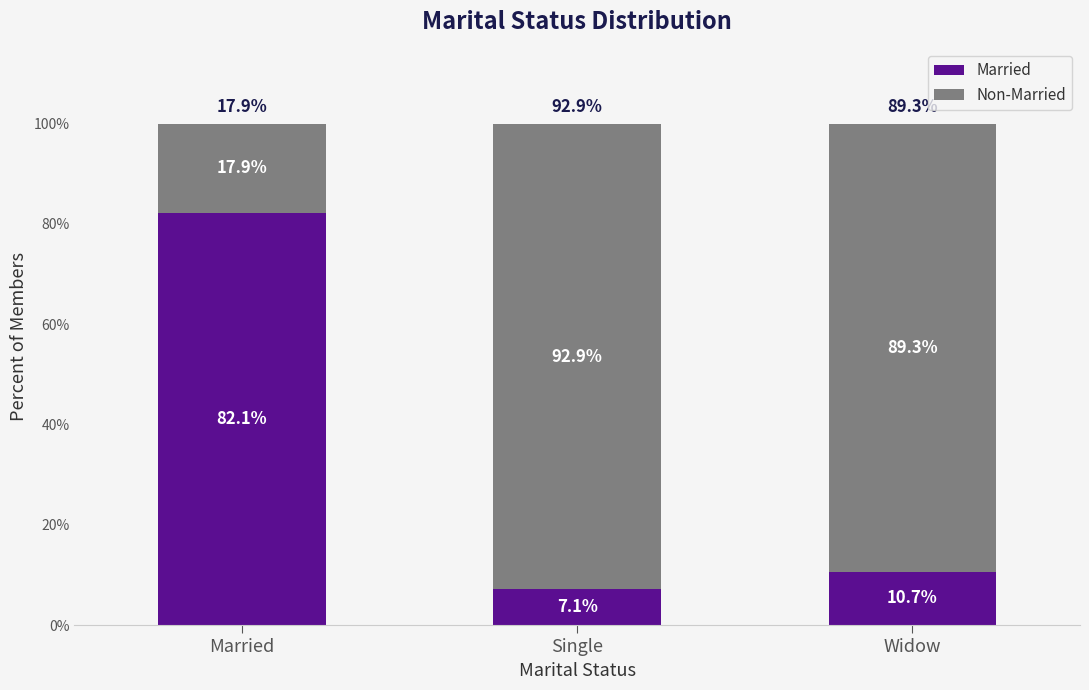

Is it true that Married equals 133.2 at Married?

False